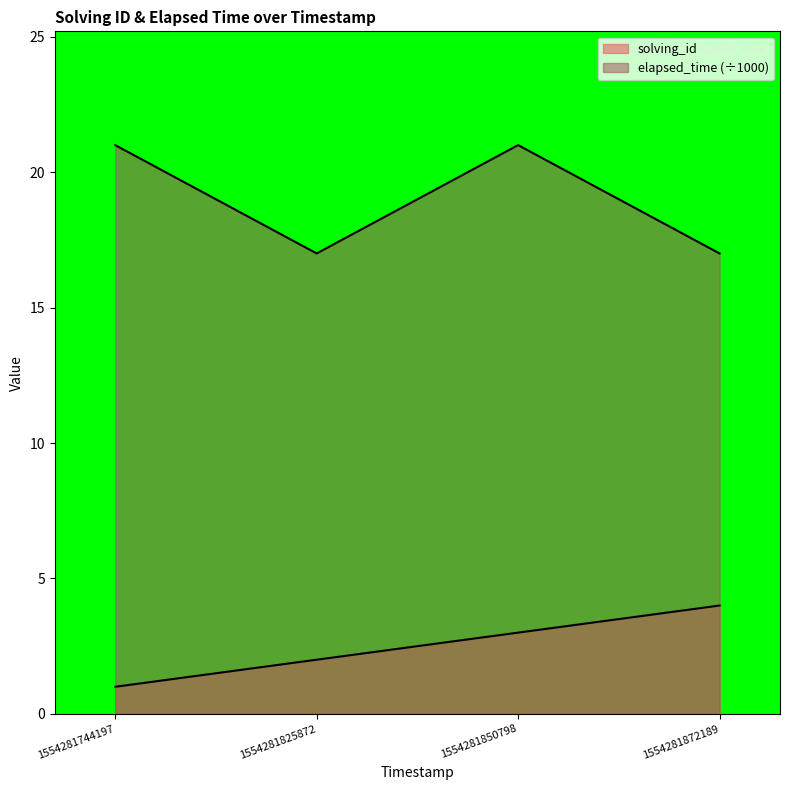

True or false: solving_id and elapsed_time cross at least once.

False